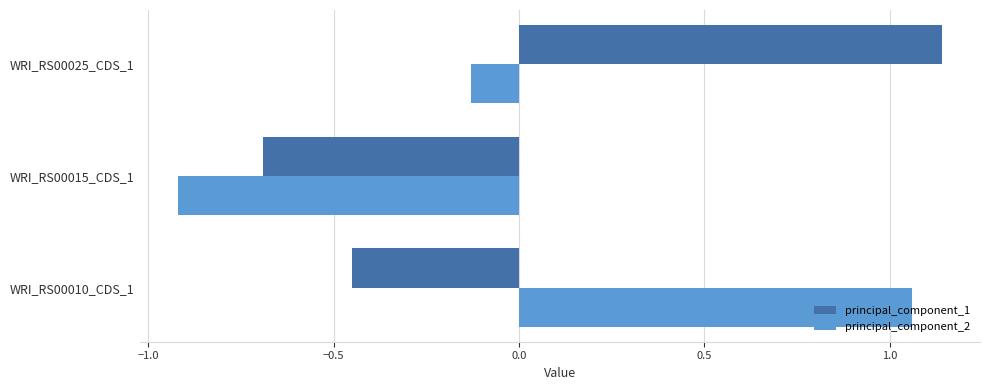

What is the minimum value for principal_component_1?

-0.7